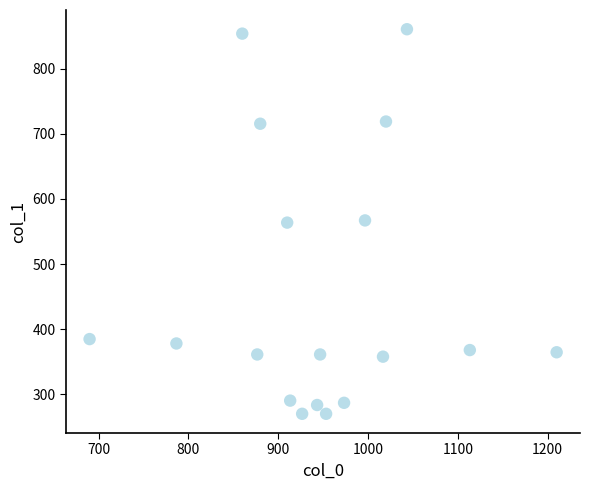

What is the range of Y values (max minus min)?

590.6